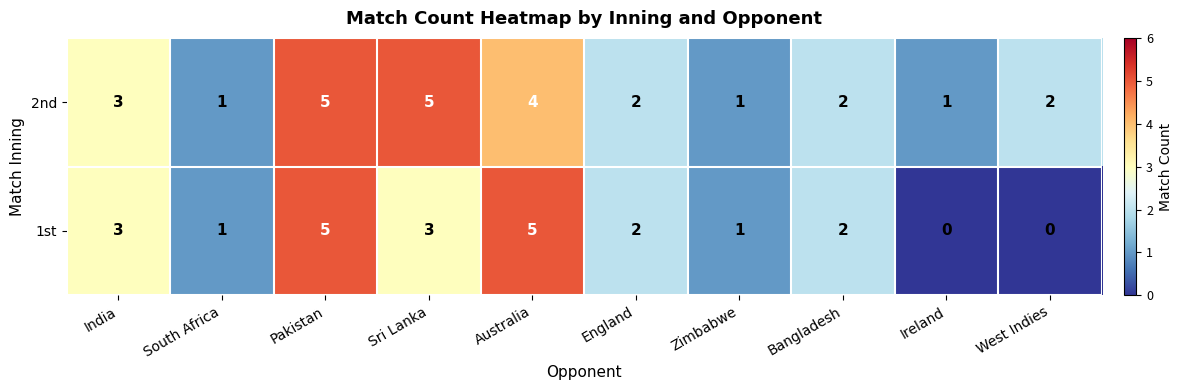

Count the 1st values in the range 1 to 3.

6